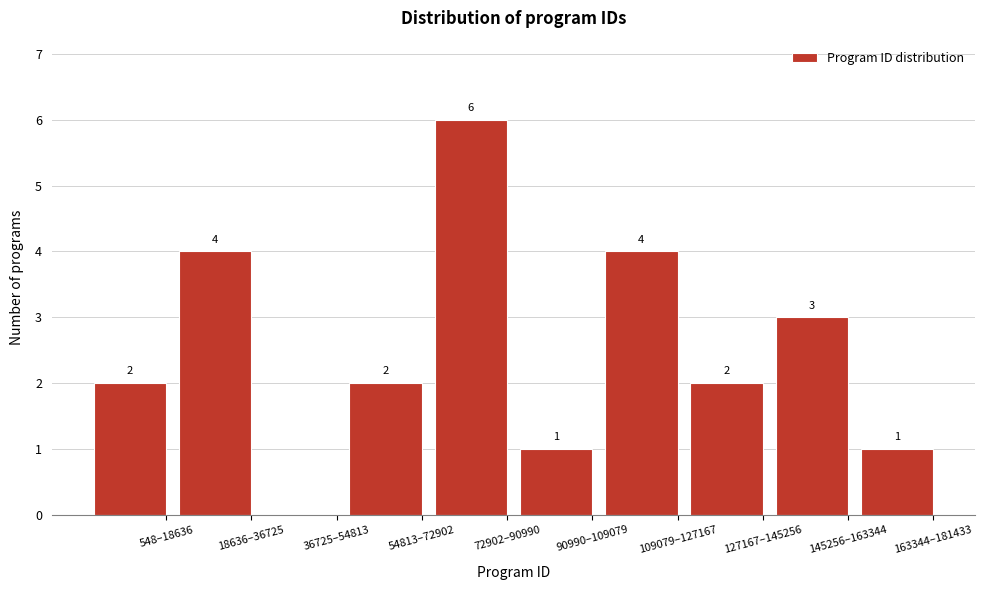

Reading right to left, transcribe all the data shown in this chart.

163344–181433=1	145256–163344=3	127167–145256=2	109079–127167=4	90990–109079=1	72902–90990=6	54813–72902=2	36725–54813=0	18636–36725=4	548–18636=2